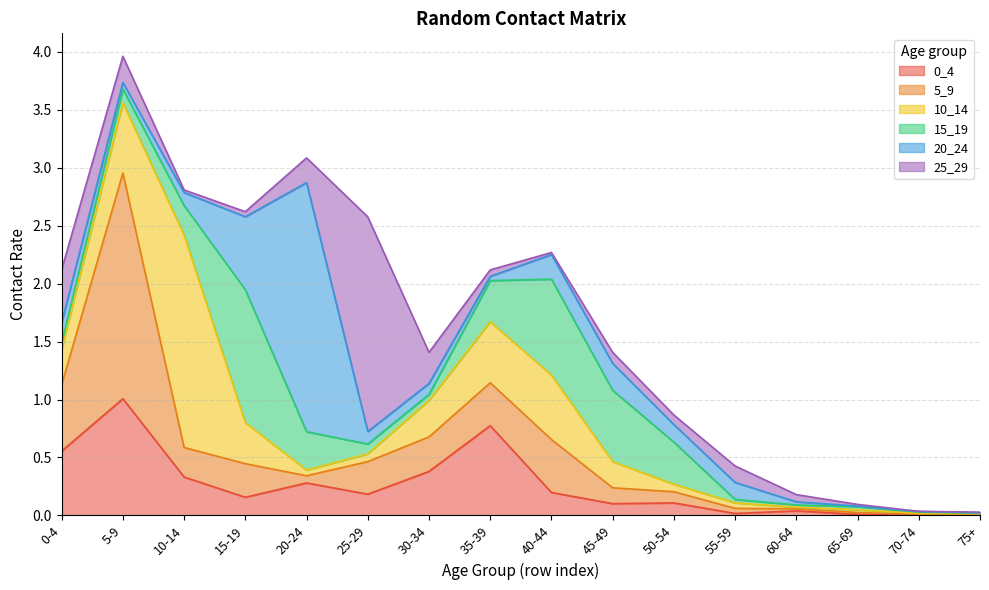

Where do 0_4 and 5_9 first cross each other?

5-9 and 10-14